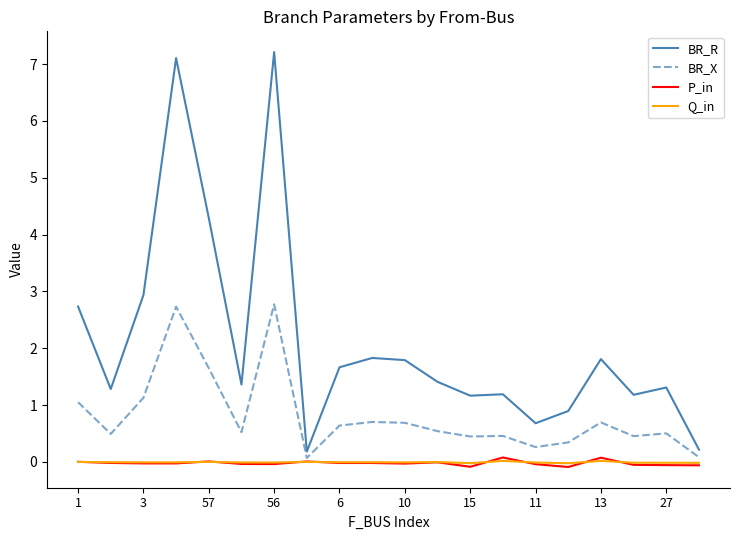

Which series has the widest spread of values?

BR_R